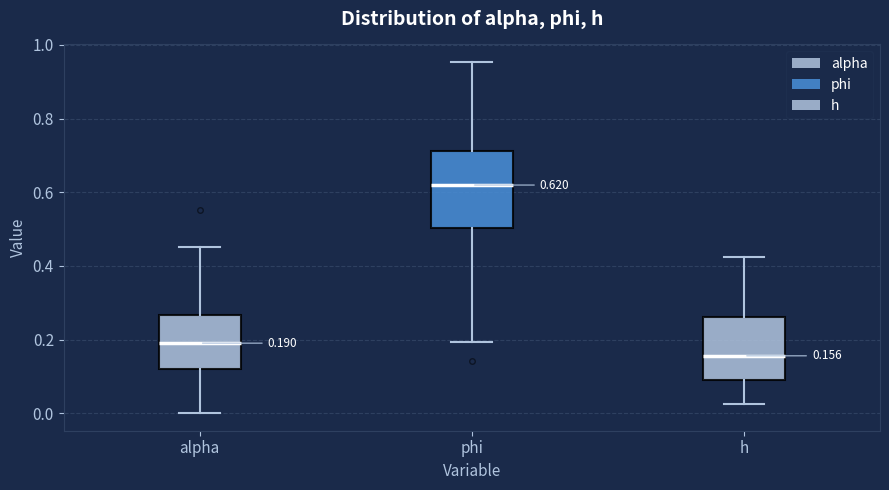

Which box's median line is the lowest?

h